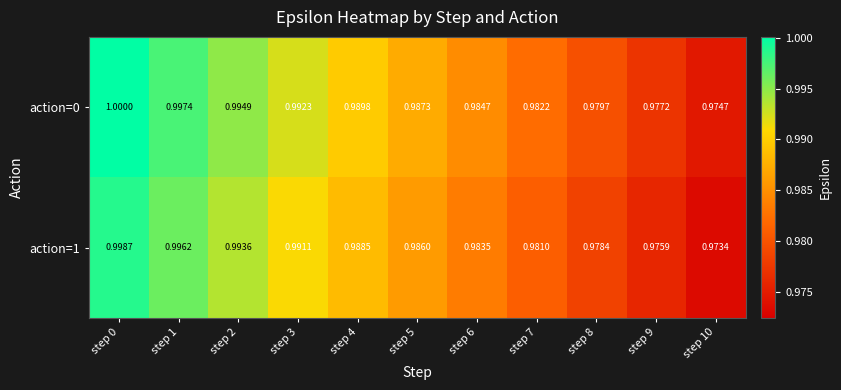

Reading left to right, what are all the values shown in this chart?

action=0: step 0=1.0	step 1=1.0	step 2=1.0	step 3=1.0	step 4=1.0	step 5=1.0	step 6=1.0	step 7=1.0	step 8=1.0	step 9=1.0	step 10=1.0
action=1: step 0=1.0	step 1=1.0	step 2=1.0	step 3=1.0	step 4=1.0	step 5=1.0	step 6=1.0	step 7=1.0	step 8=1.0	step 9=1.0	step 10=1.0